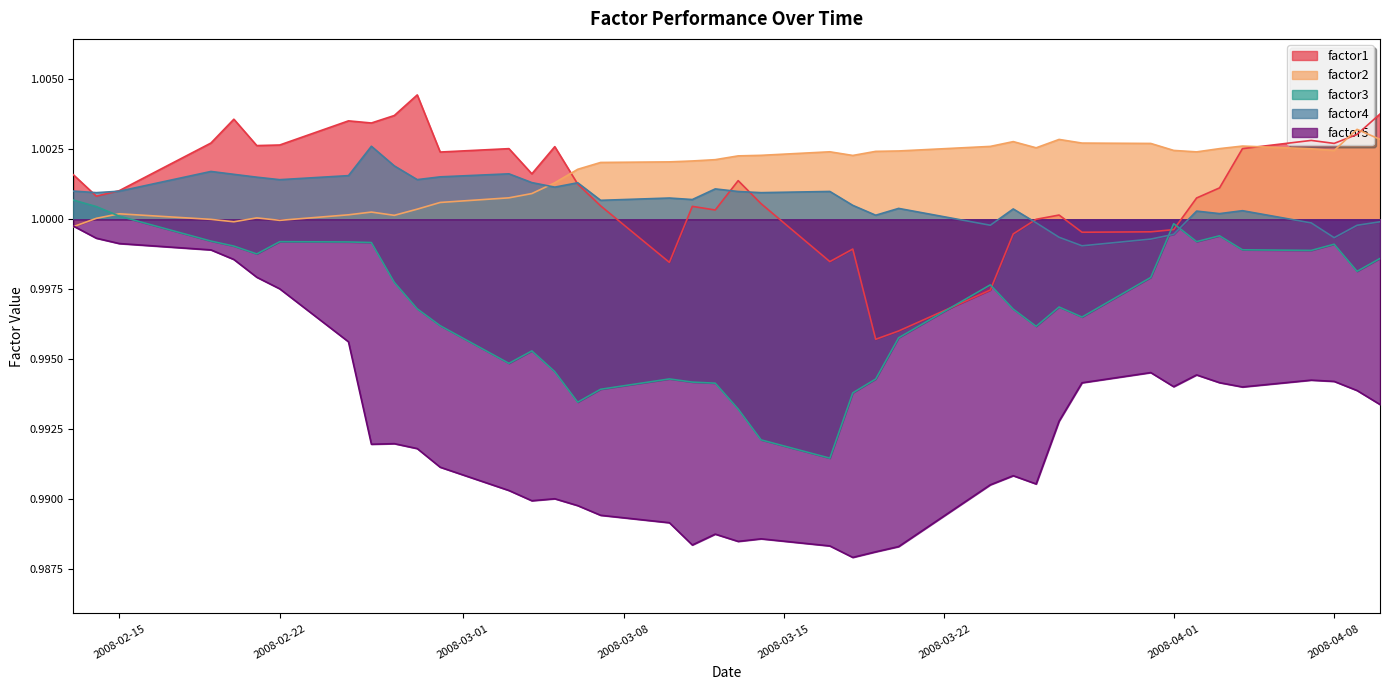

Which series has the largest range (max minus min)?

factor5